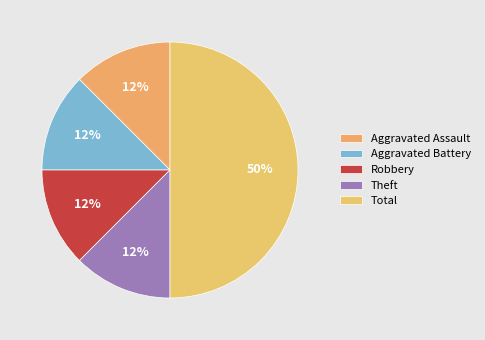

The Total slice represents 44% of the pie. True or false?

False